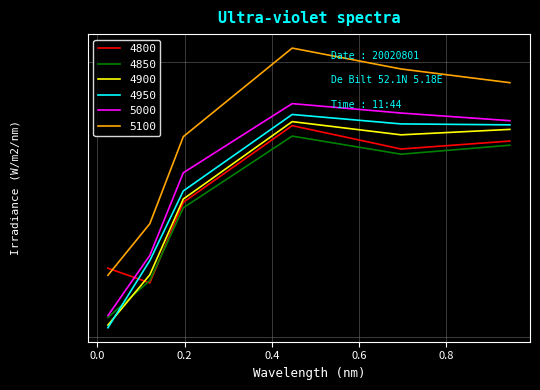

Which category has the lowest value in the 5100 series?

0.02465753424657534